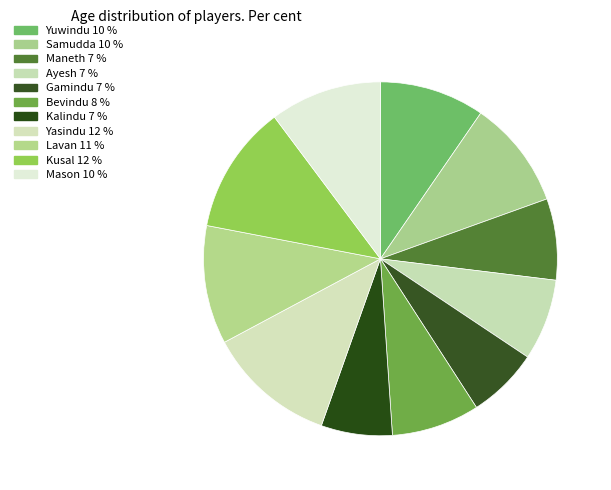

What is the ratio of the value at Bevindu to the value at Lavan?

0.7